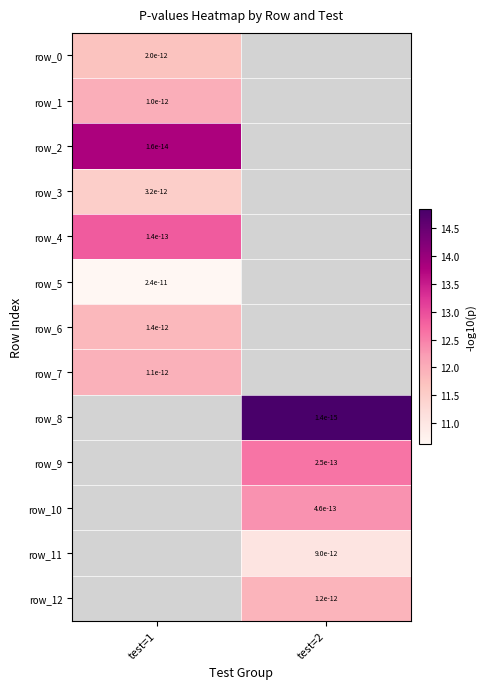

What is the smallest value displayed?

10.6